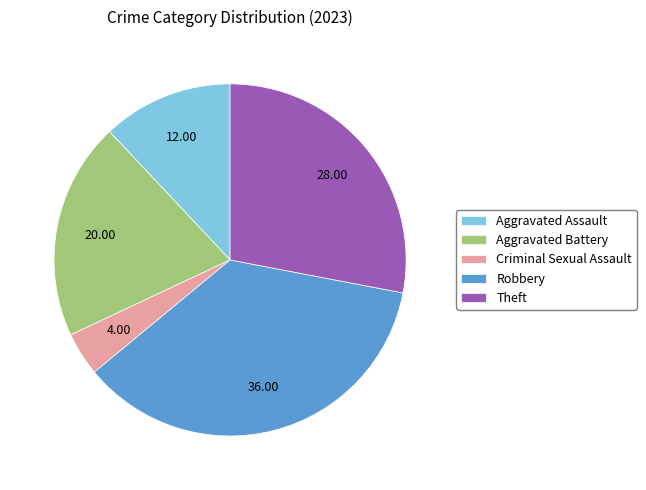

True or false: Criminal Sexual Assault accounts for 4% of the total.

True